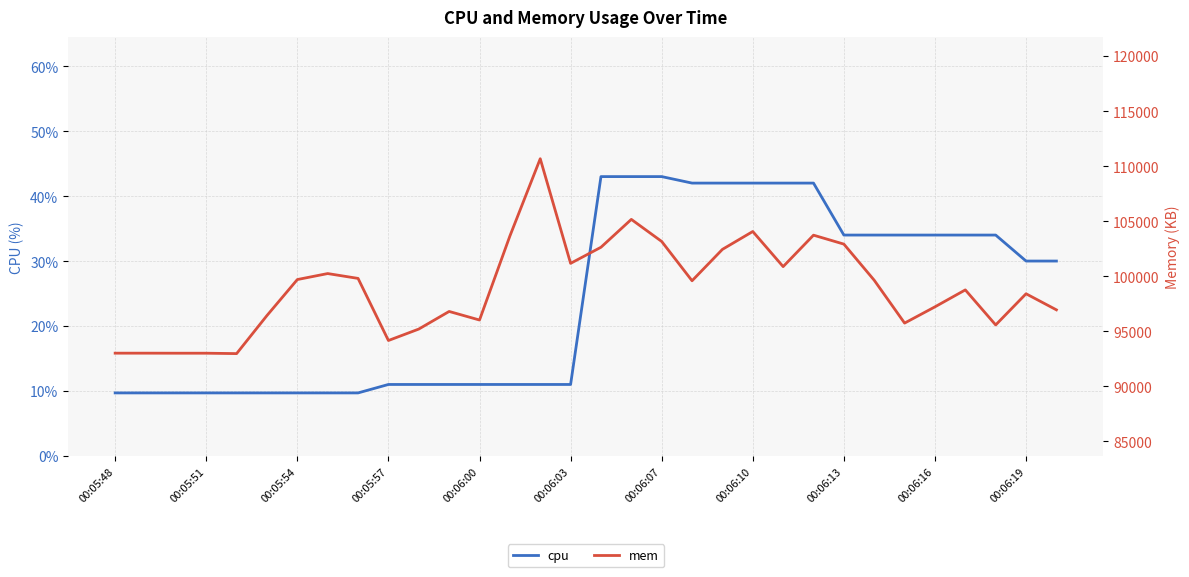

How many data points in cpu are above 30?

14